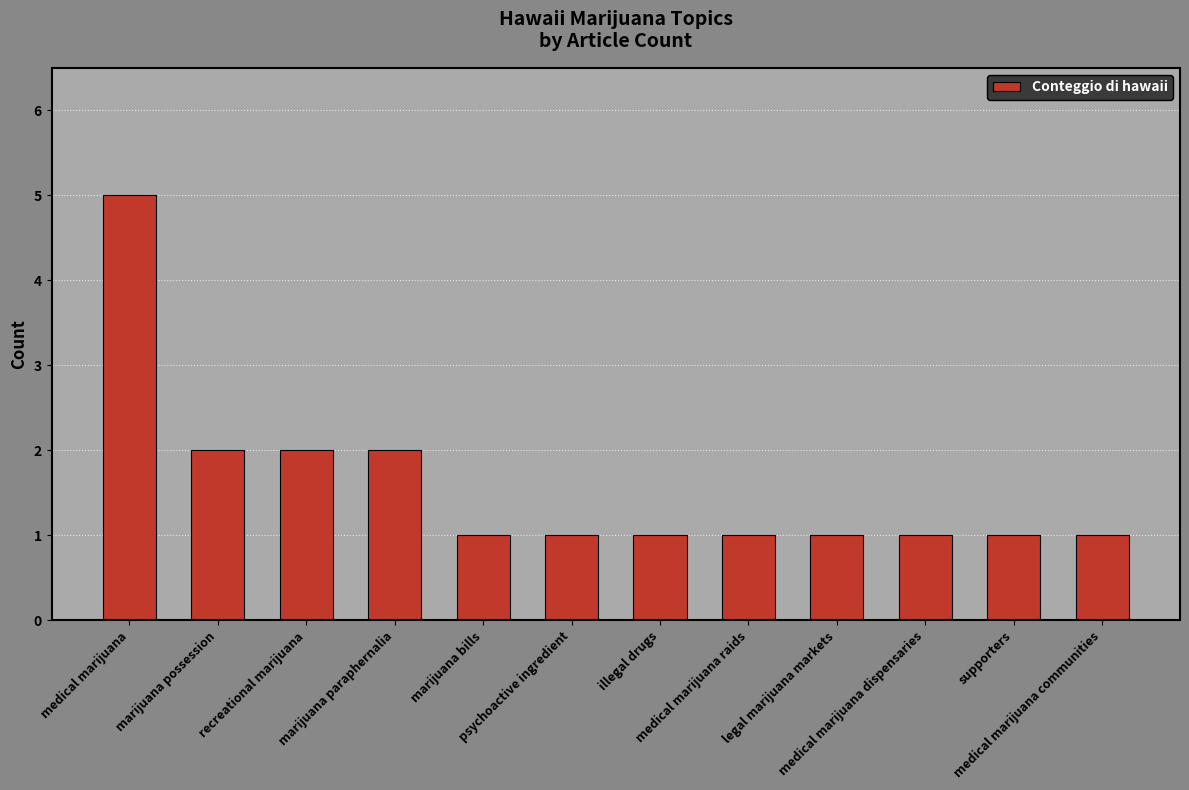

What is the sum of all values?

19